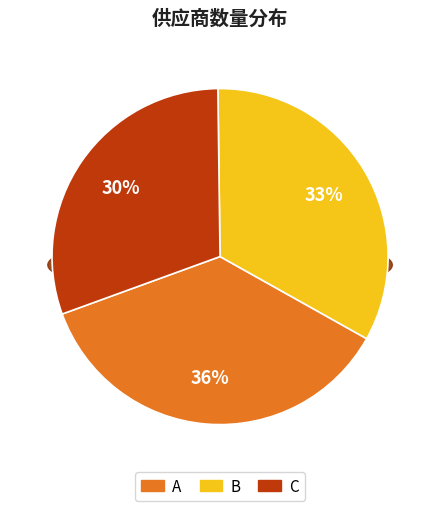

True or false: B accounts for 41% of the total.

False